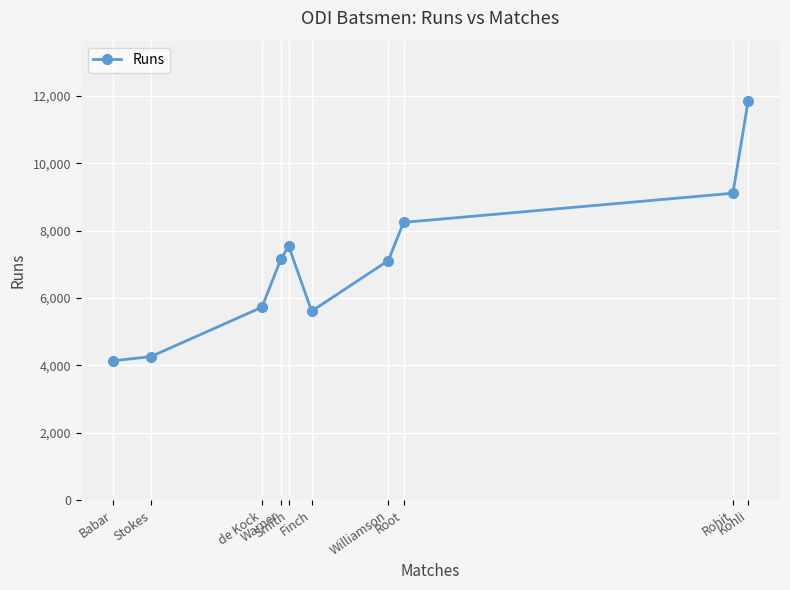

How many lines are shown in the chart?

1